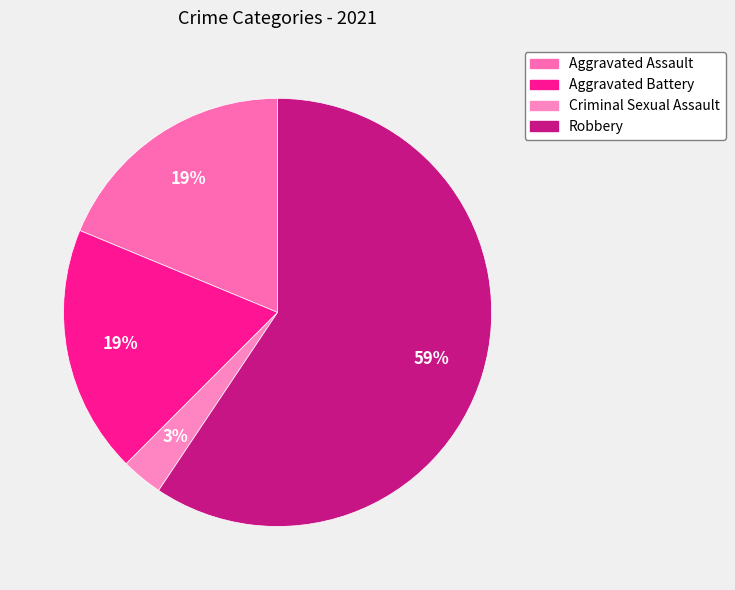

To the nearest percent, what is the combined percentage of Aggravated Assault and Aggravated Battery?

38%